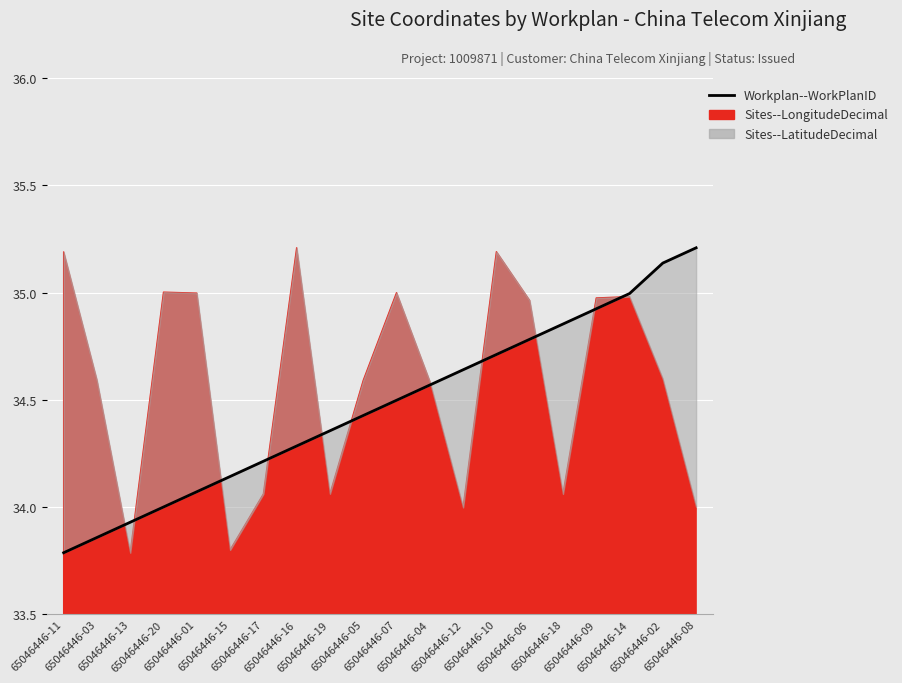

List the labels in order of value, largest first.

65046446-08, 65046446-02, 65046446-14, 65046446-09, 65046446-18, 65046446-06, 65046446-10, 65046446-12, 65046446-04, 65046446-07, 65046446-05, 65046446-19, 65046446-16, 65046446-17, 65046446-15, 65046446-01, 65046446-20, 65046446-13, 65046446-03, 65046446-11